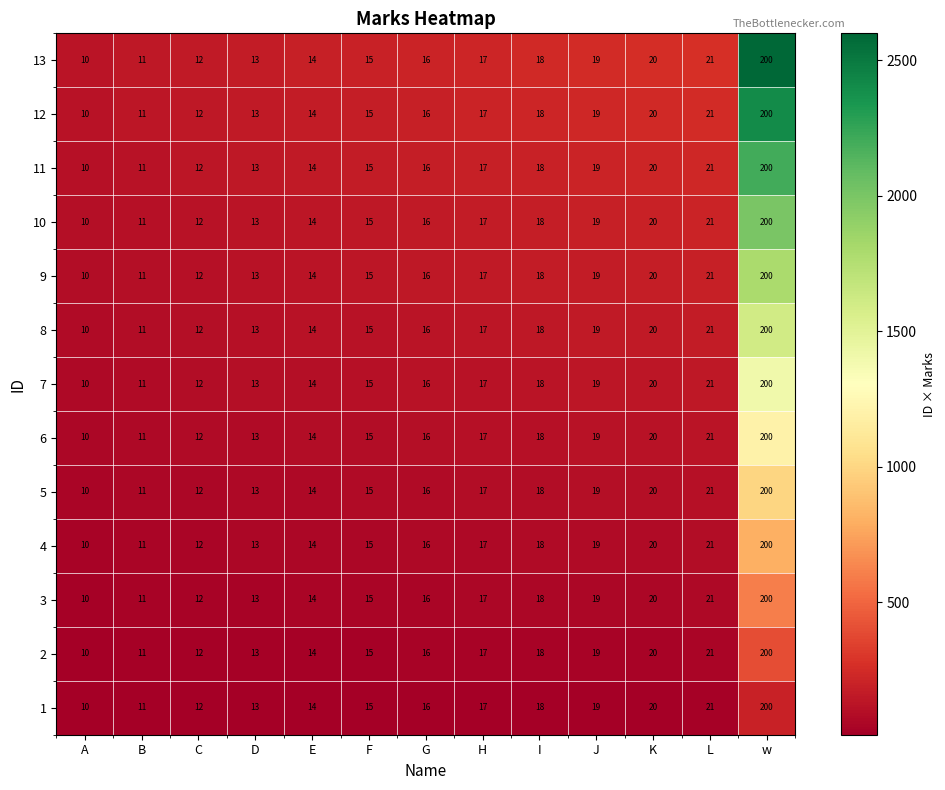

What is the sum of all 5 values?

386